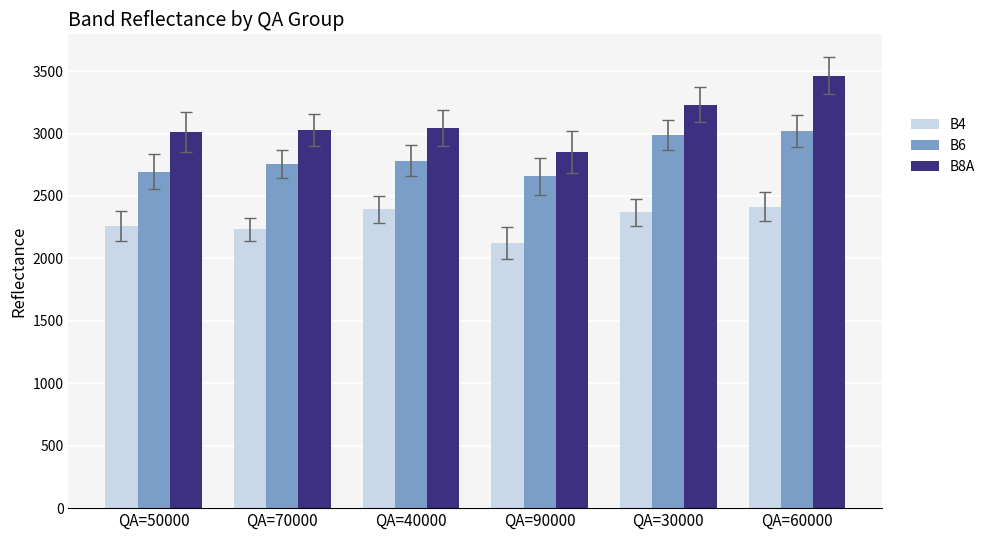

What is the label of the 4th bar from the left?

QA=90000